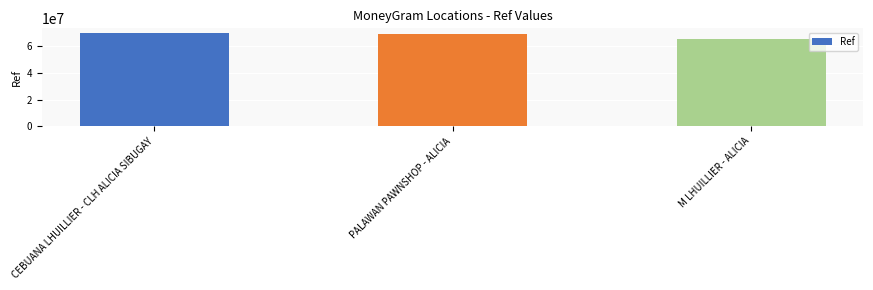

Is it true that the value at CEBUANA LHUILLIER - CLH ALICIA SIBUGAY is 42761570?

False